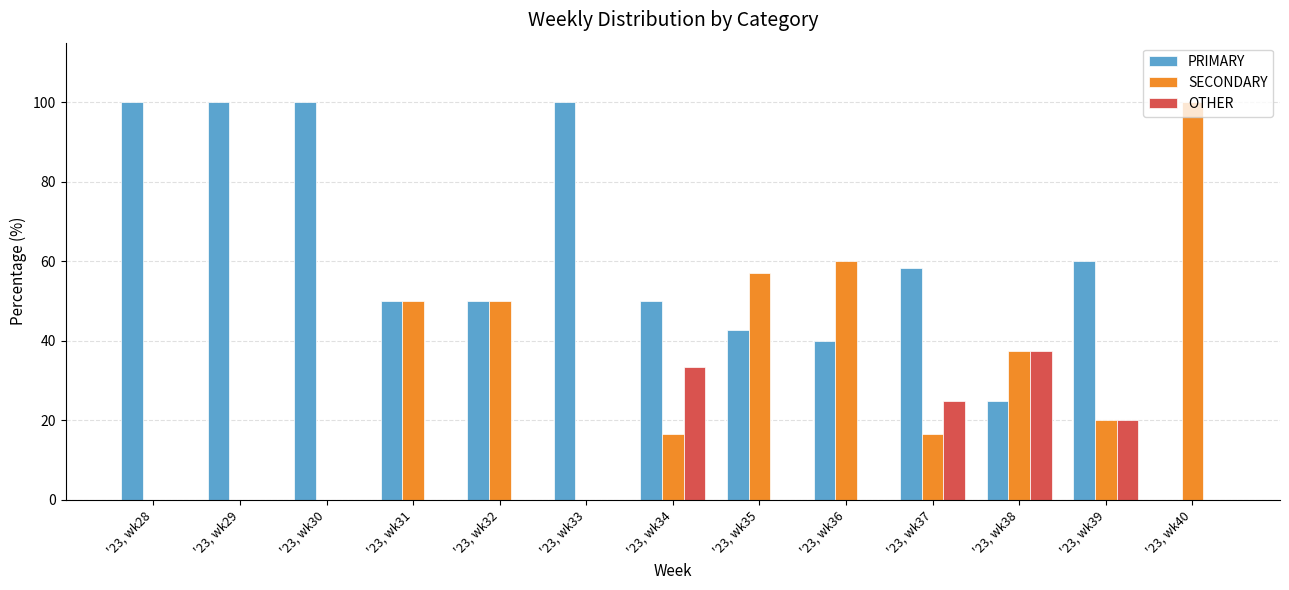

What is the sum of the OTHER values at '23, wk34 and '23, wk36?

33.3